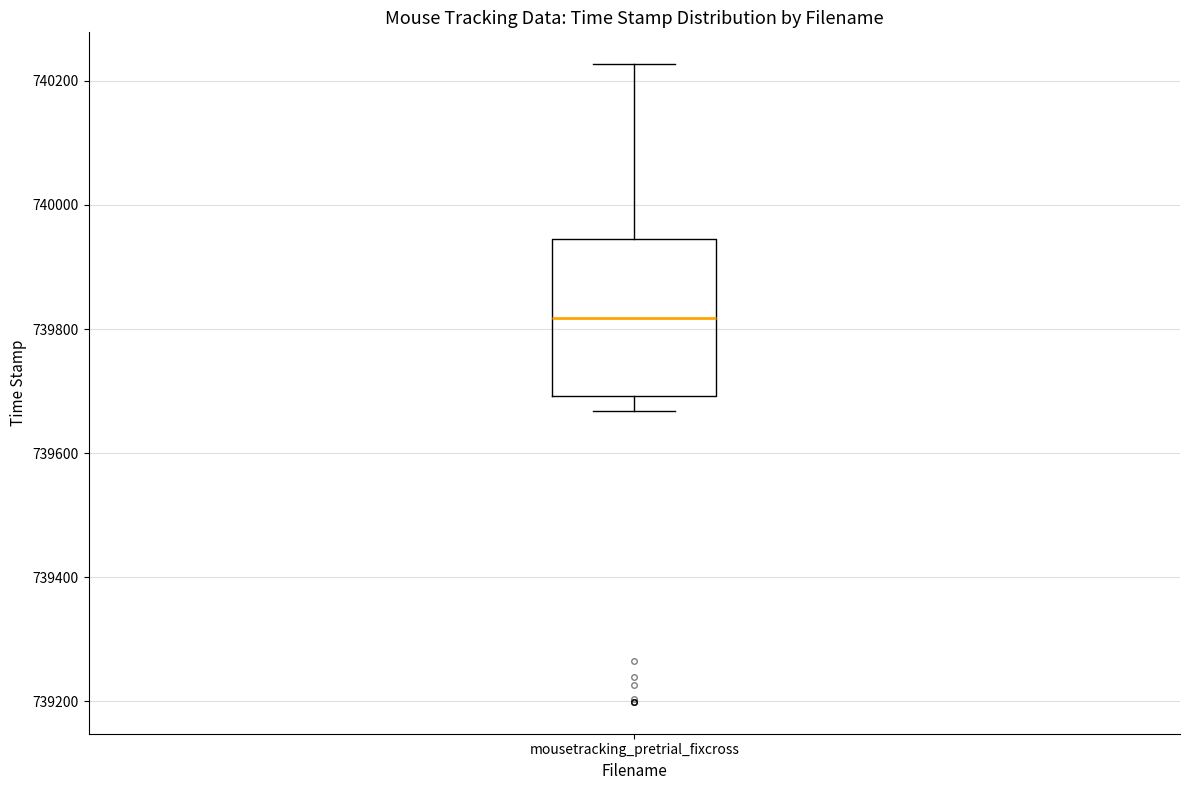

Where does the upper whisker of the box for mousetracking_pretrial_fixcross end on the y-axis? The values are not printed on the chart, so give them approximately, as read against the axis.

740220